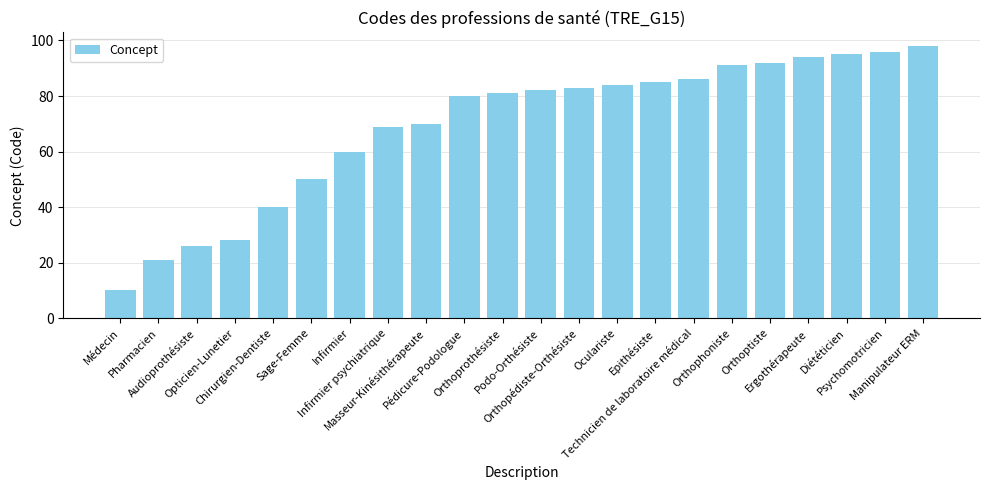

At which label is the value closest to 54?

Sage-Femme